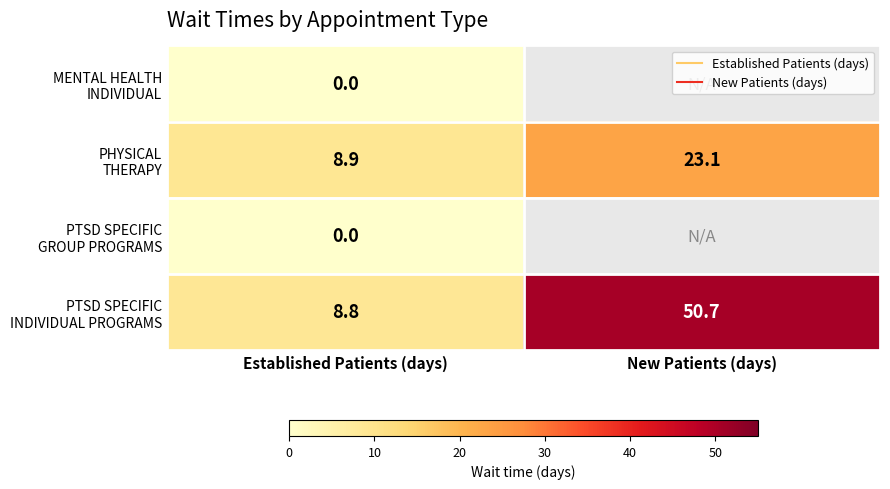

At which label is PTSD SPECIFIC INDIVIDUAL PROGRAMS closest to 29?

Established Patients (days)